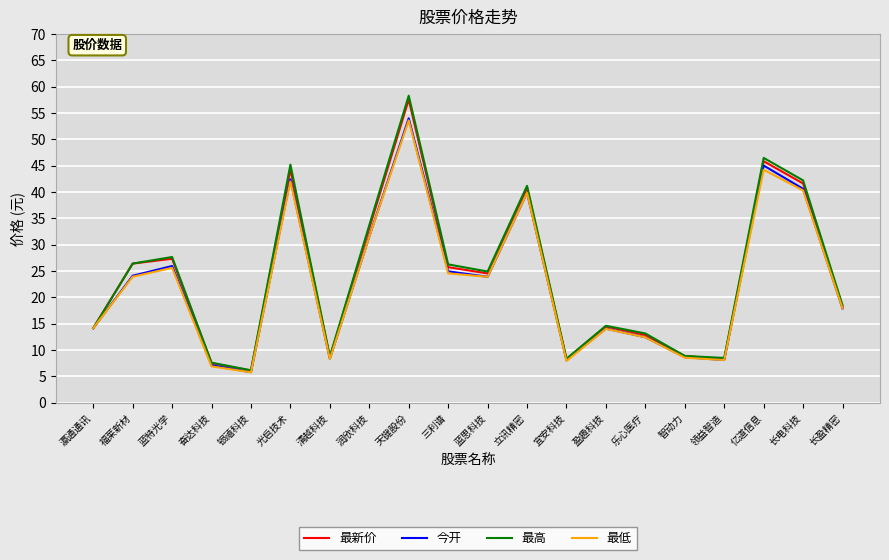

Which category has the highest value in the 最高 series?

天键股份